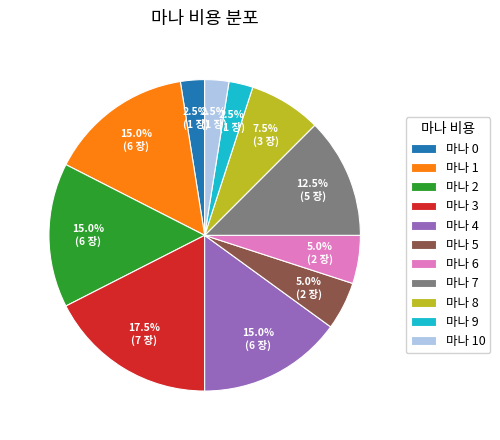

Does 마나 2 represent more than half of the total?

No